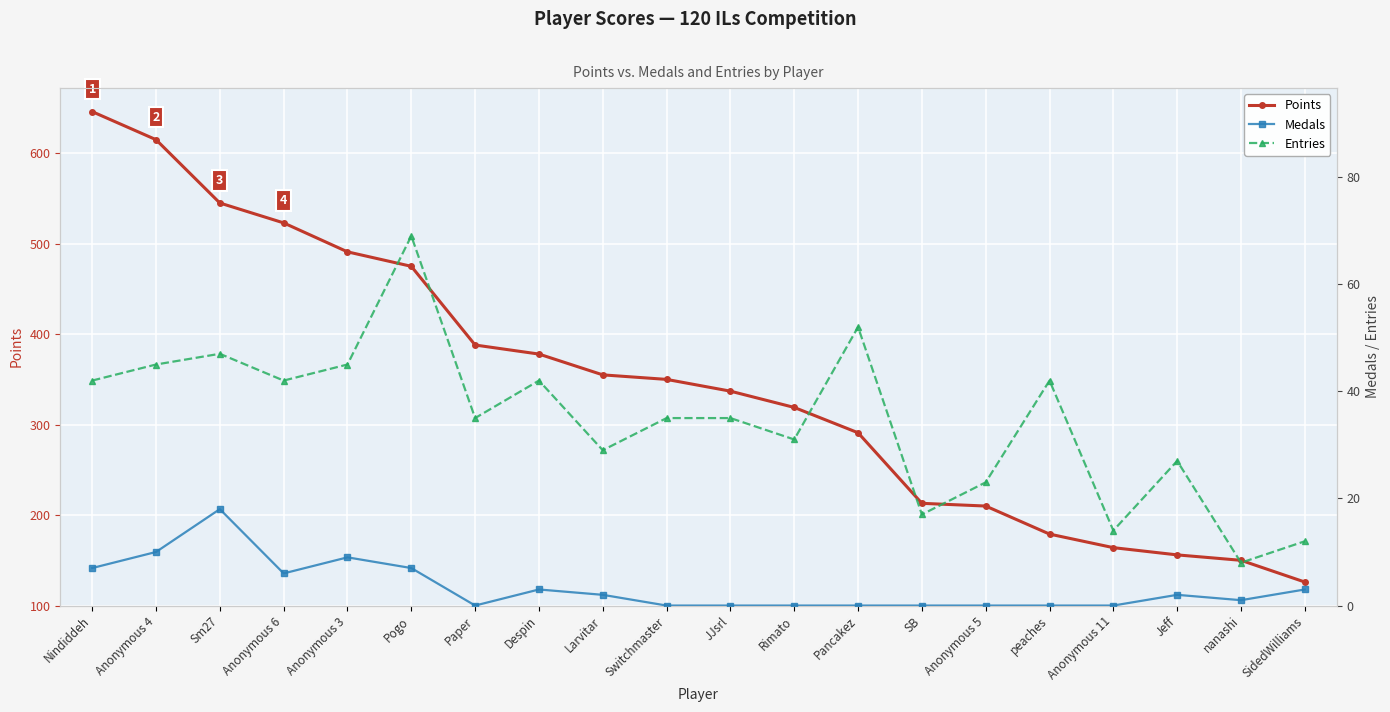

Is this an area chart (filled region under the line)?

No